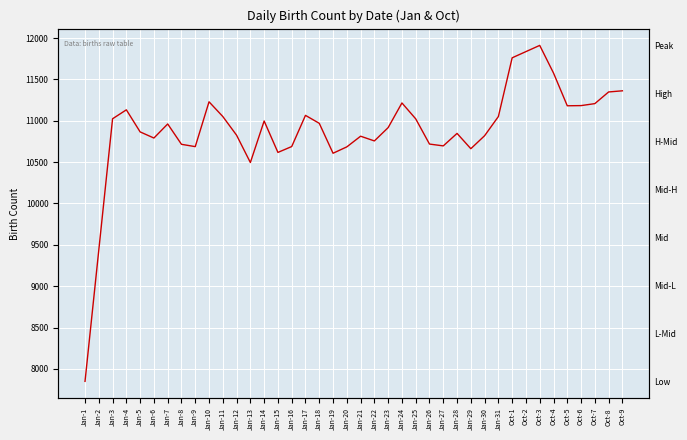

How many lines are shown in the chart?

1